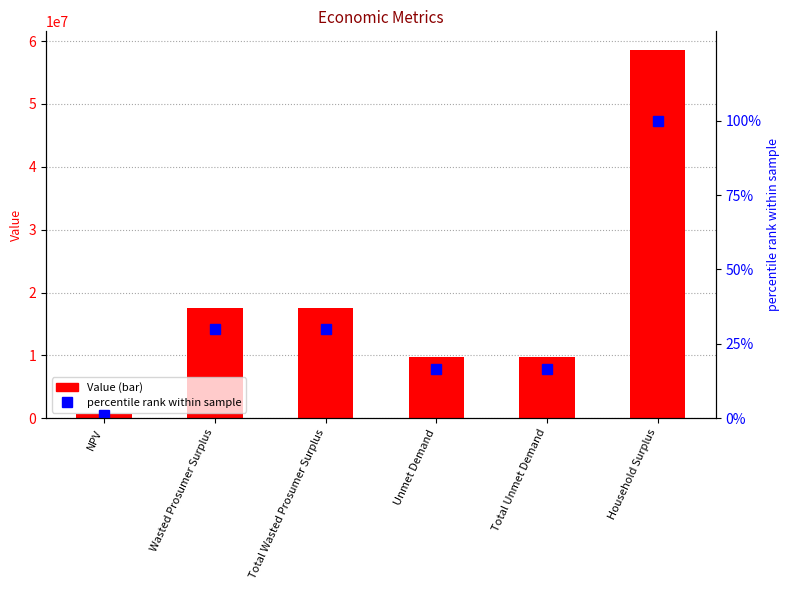

Rank the series at Total Wasted Prosumer Surplus from highest to lowest value.

Value, percentile rank within sample